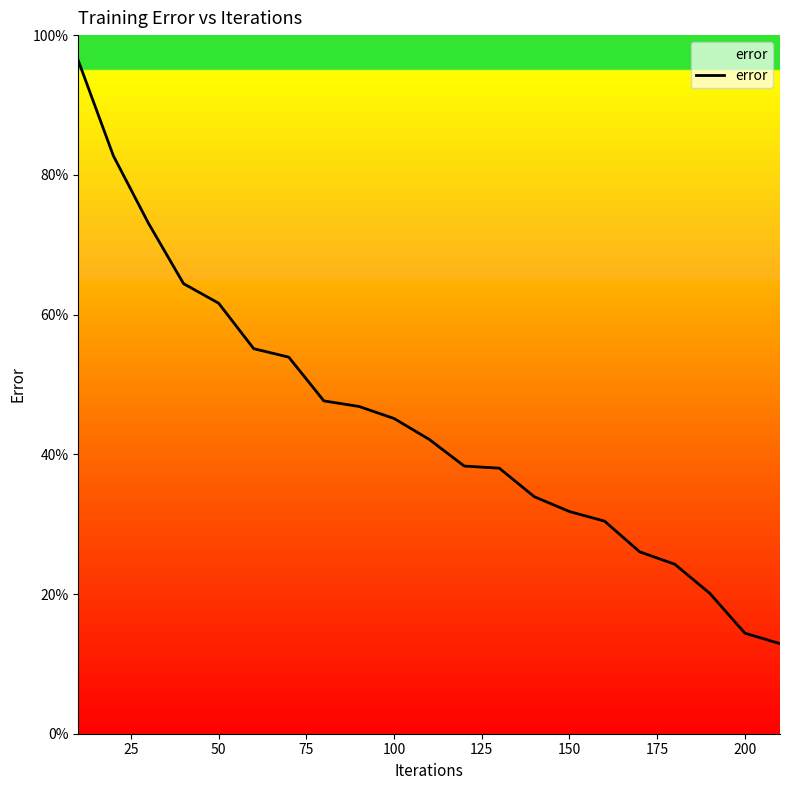

What is the difference between the second highest and minimum values?

69.8